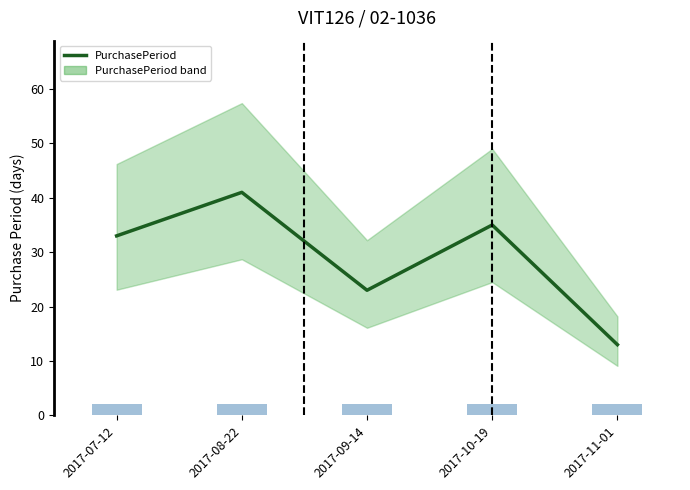

At which category does the chart reach its peak across all series?

2017-08-22